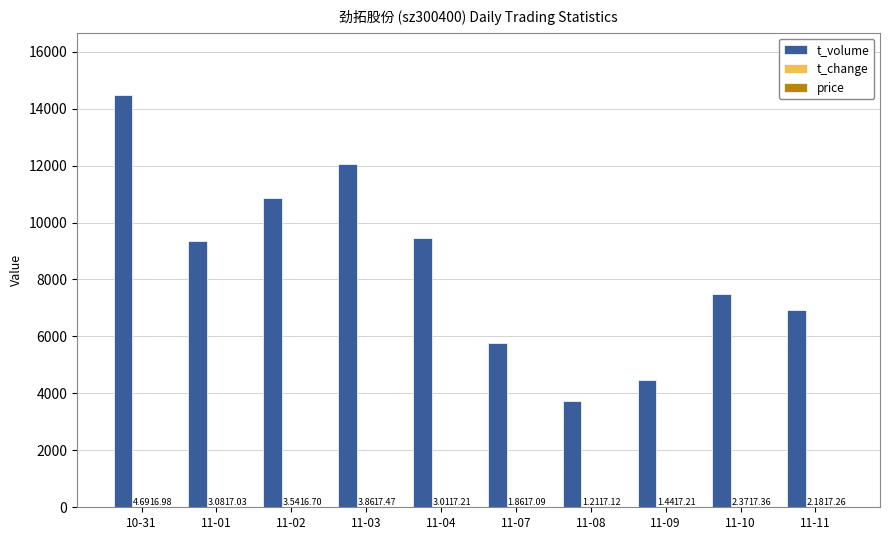

At which category is the sum across all series the highest?

10-31